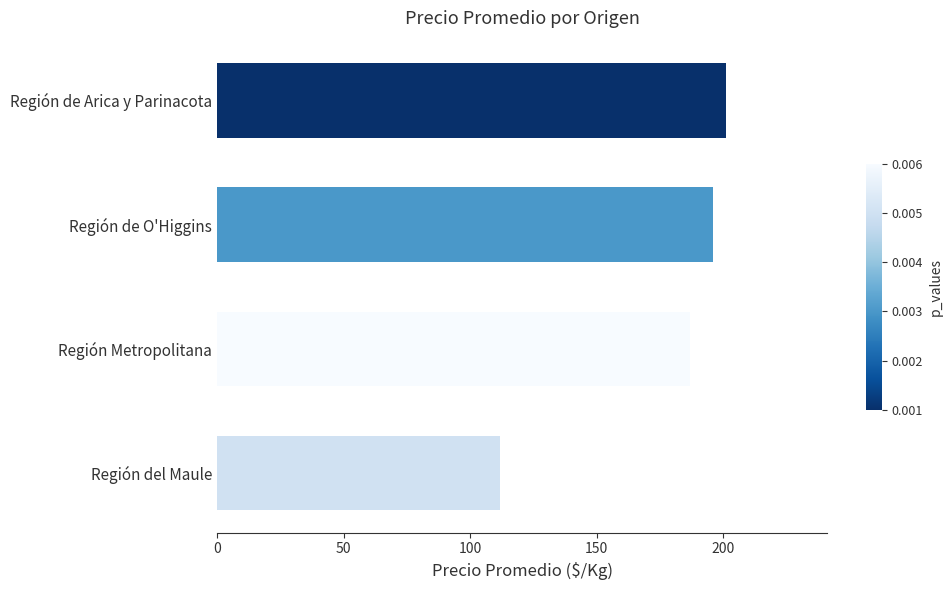

Count the number of categories in the chart.

4